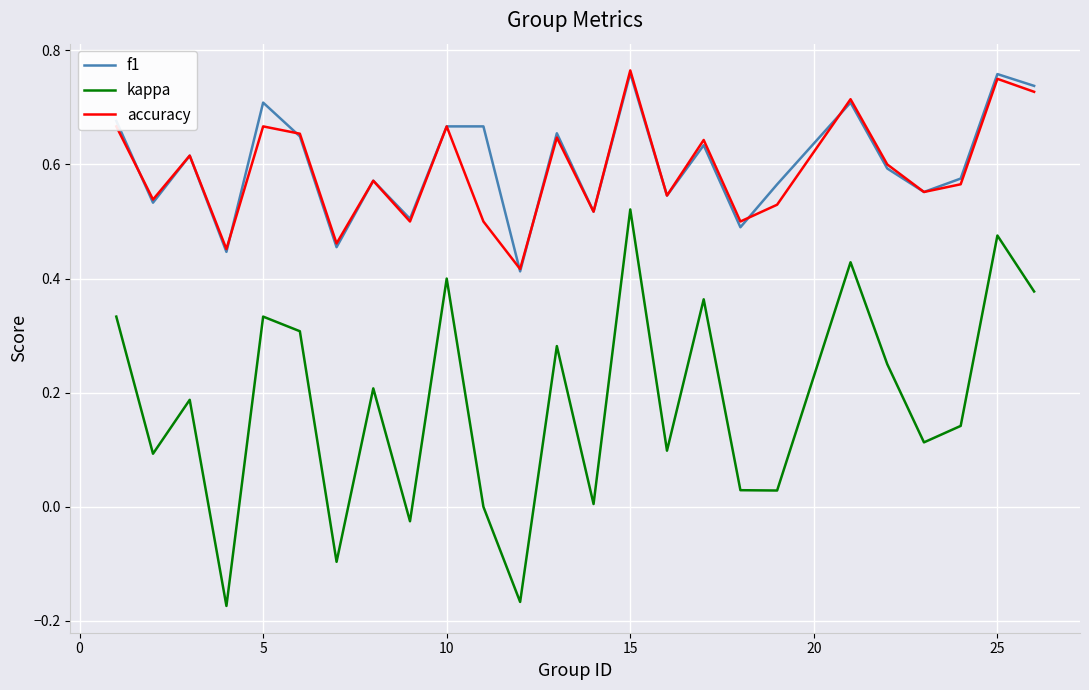

Which series has the largest range (max minus min)?

kappa